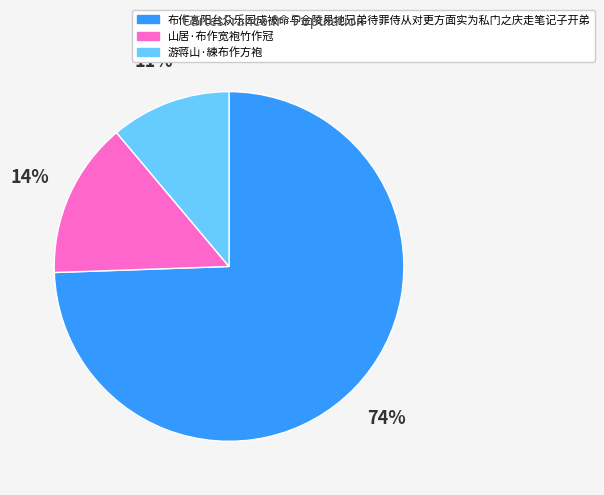

What percentage is the 山居·布作宽袍竹作冠 slice, to the nearest percent?

14%